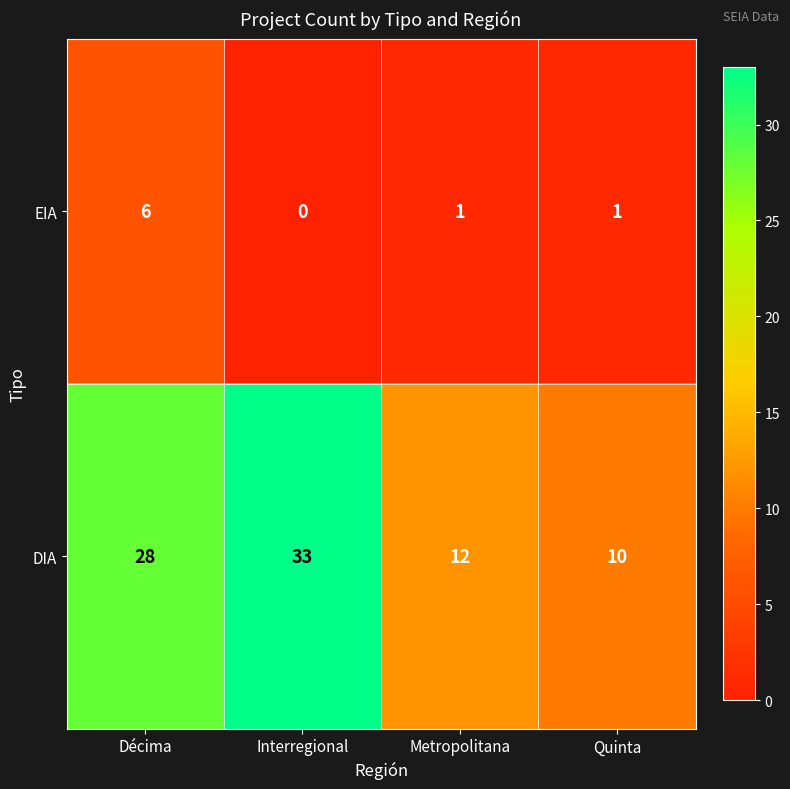

How many EIA values are between 1 and 6?

3